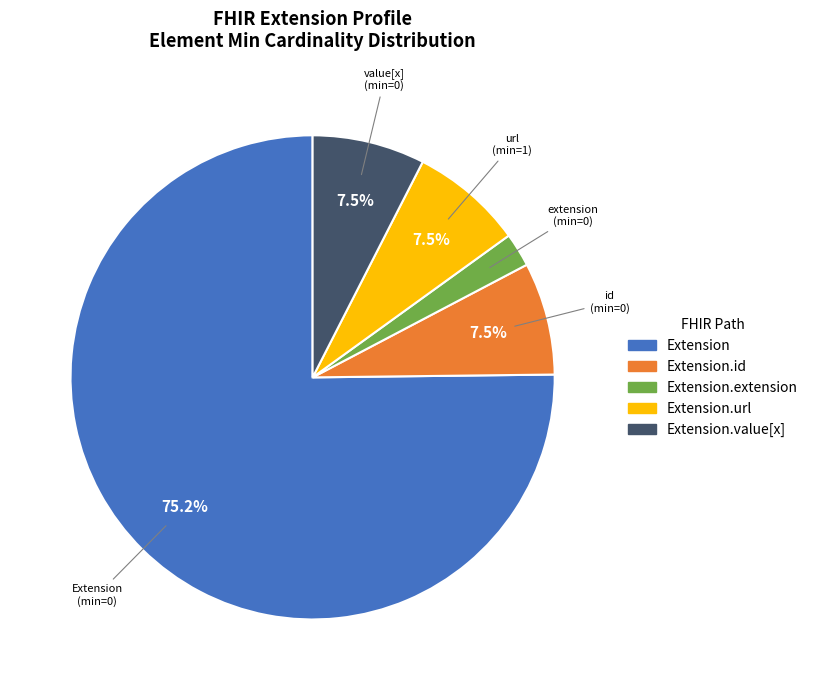

Is there any slice that represents more than half of the pie?

Yes